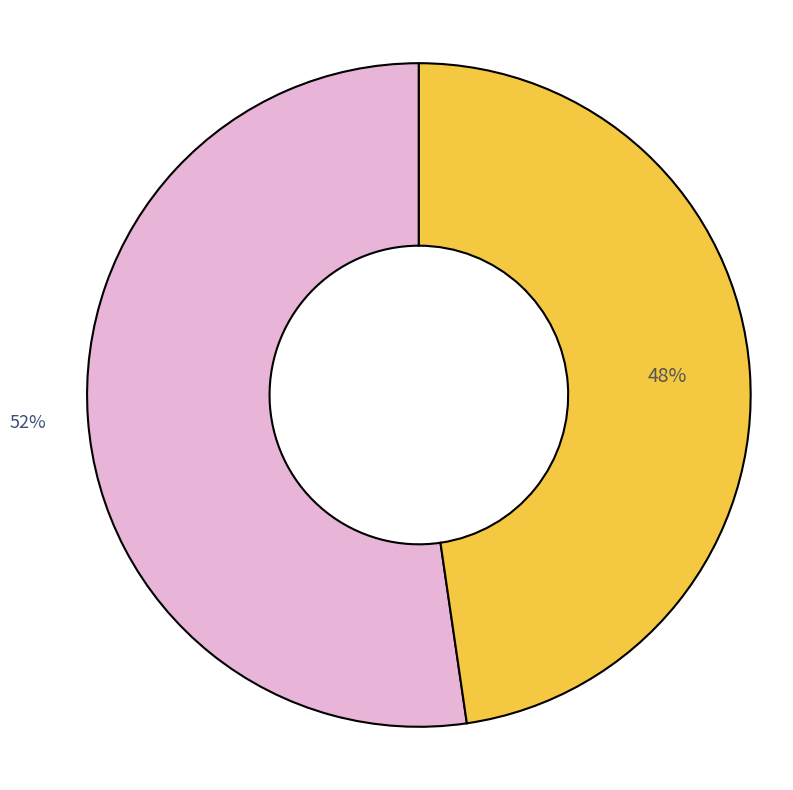

Is there a majority slice in this chart?

Yes